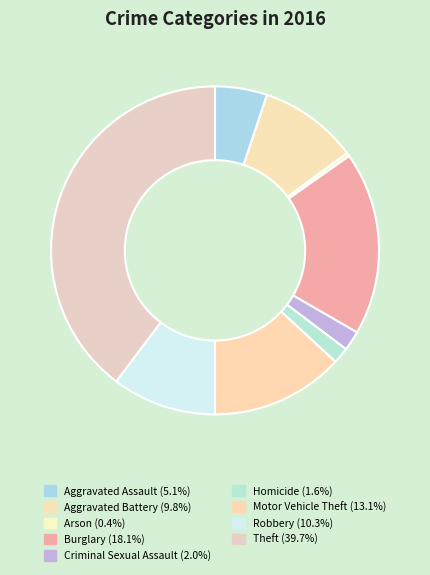

True or false: Criminal Sexual Assault accounts for 2% of the total.

True